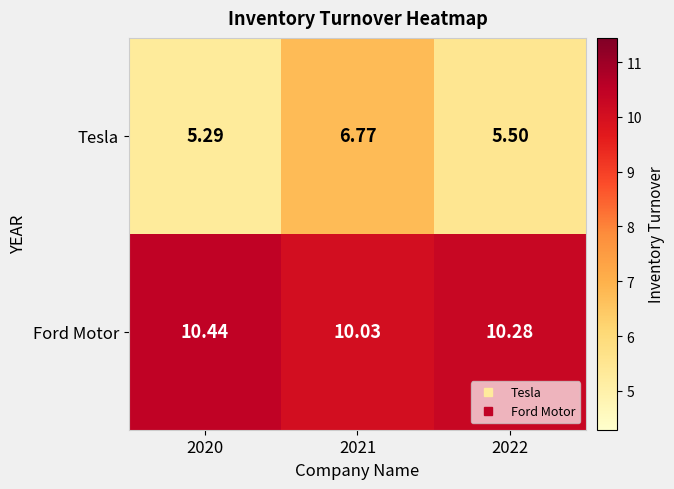

Count the number of categories in the chart.

3